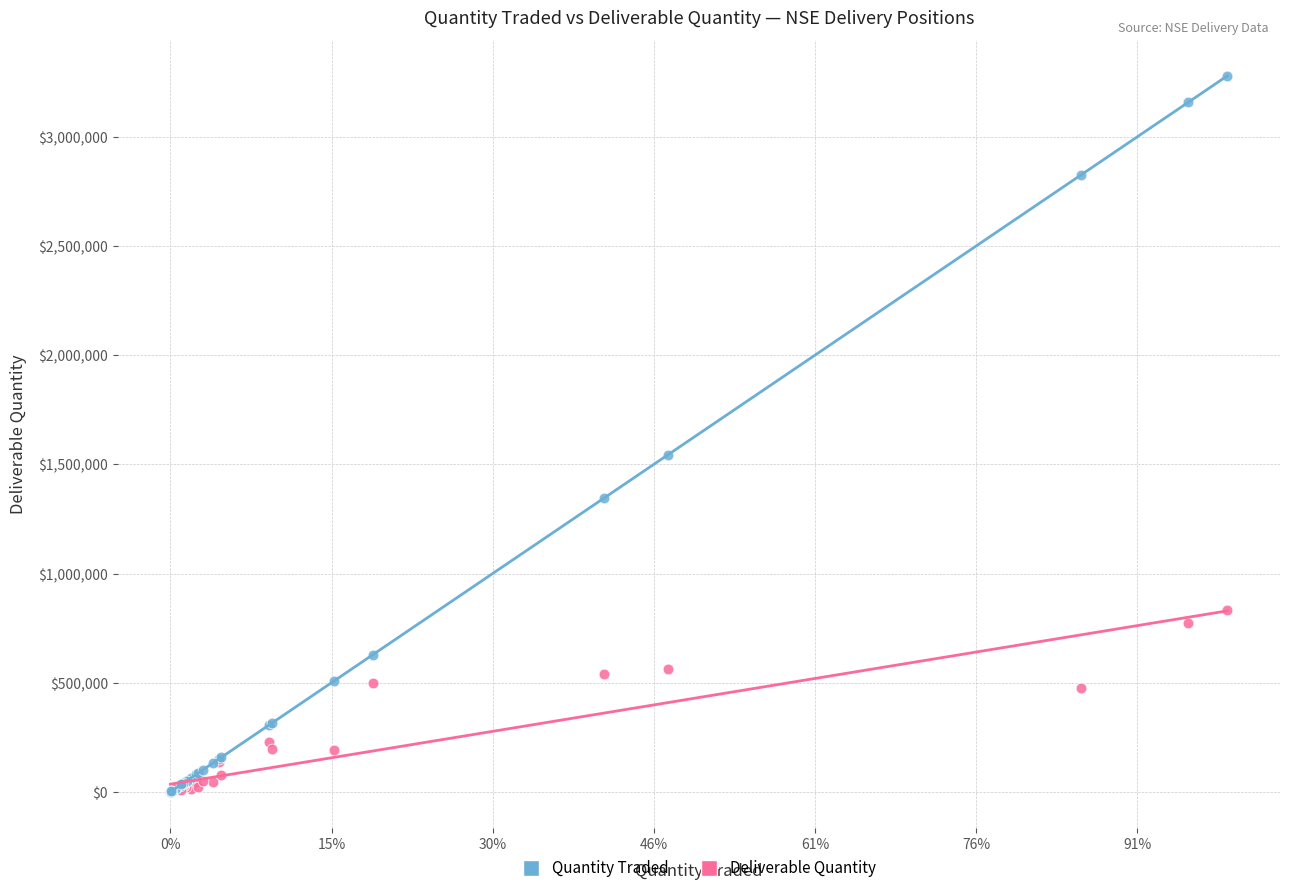

Which series has the widest spread of Y values?

Quantity Traded